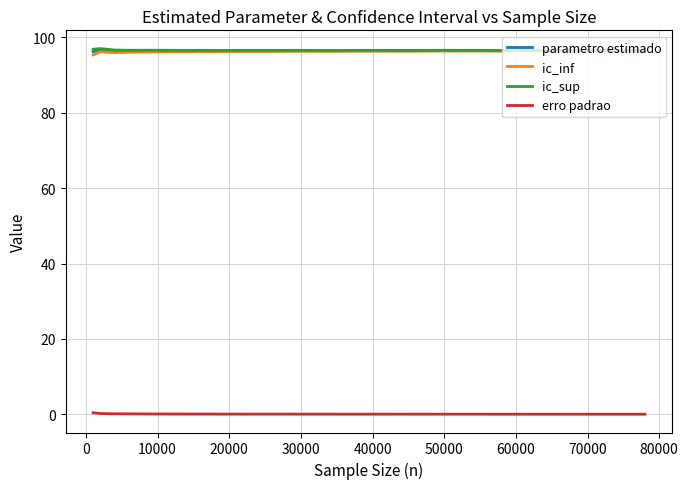

True or false: erro padrao and ic_inf cross at least once.

False